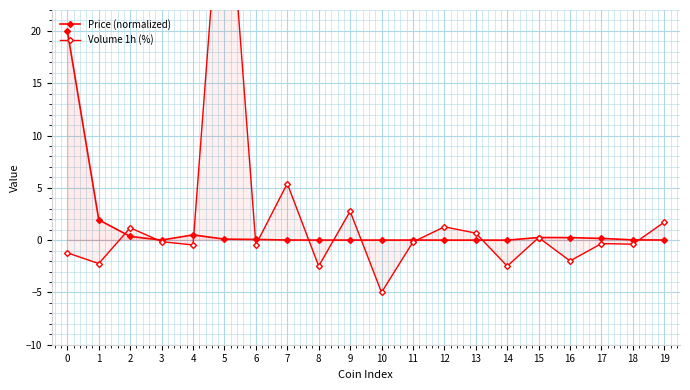

How many lines are shown in the chart?

2